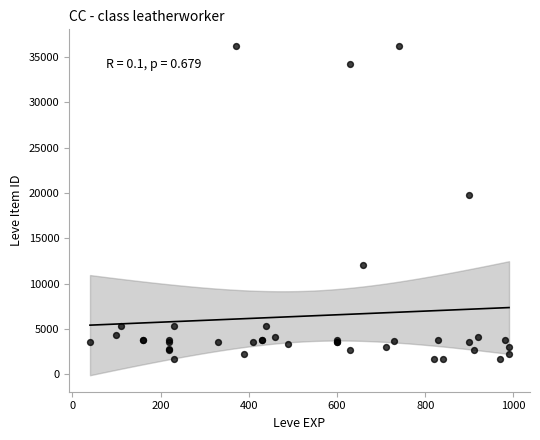

What Y value in the scatter plot is closest to 18967?

19744